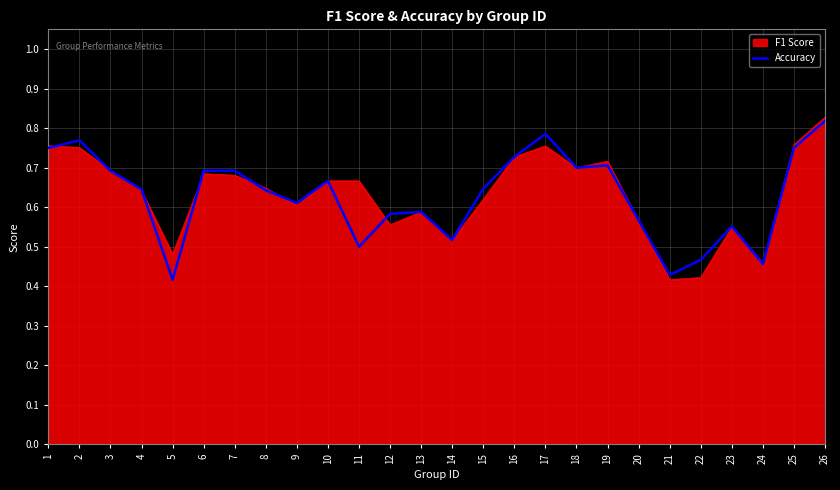

At which category does the chart reach its peak across all series?

26